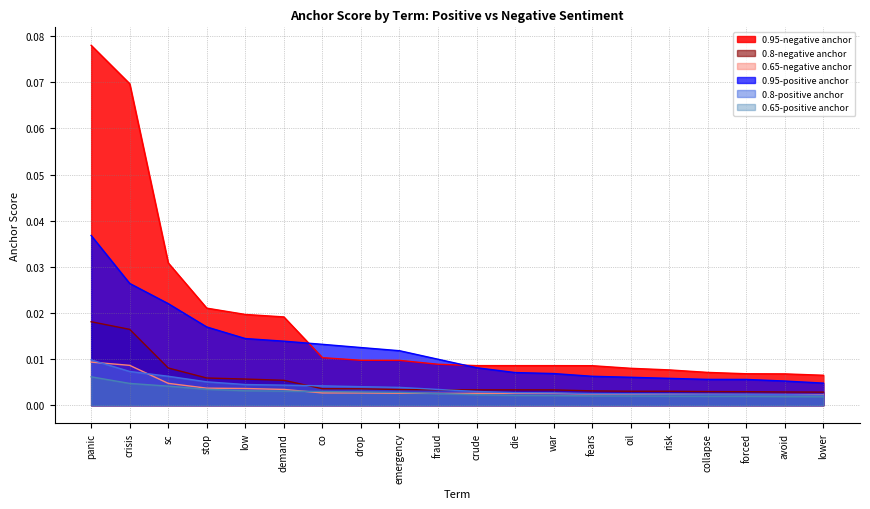

At which category is the sum across all series the highest?

panic